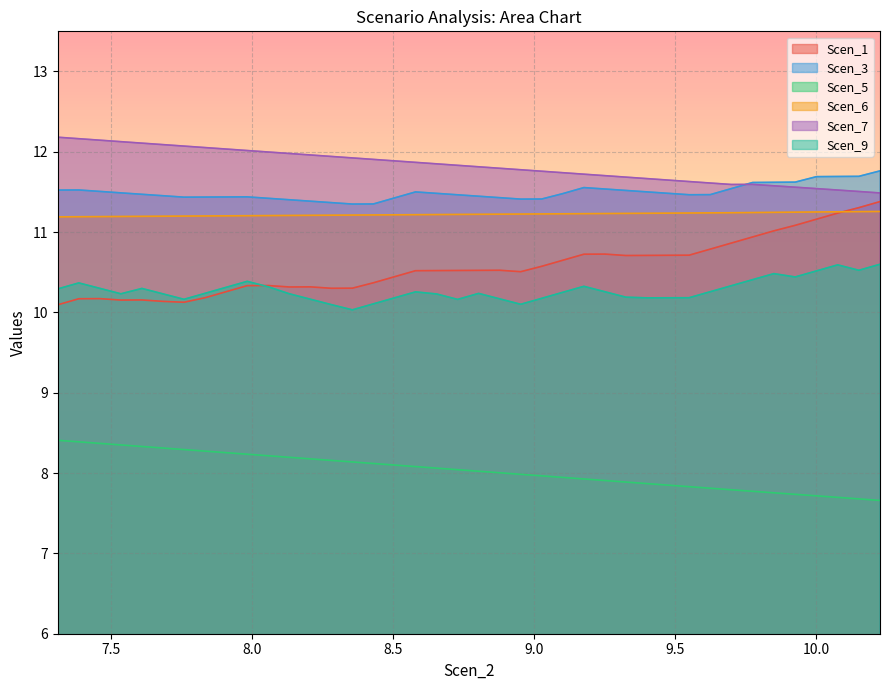

In Scen_3, how many points are higher than both neighbors (excluding endpoints)?

4